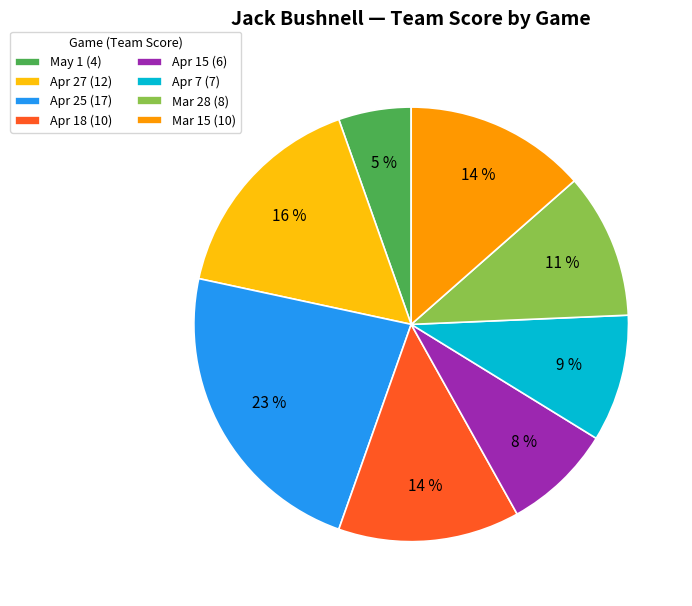

To the nearest percent, what portion does Mar 28 represent?

11%